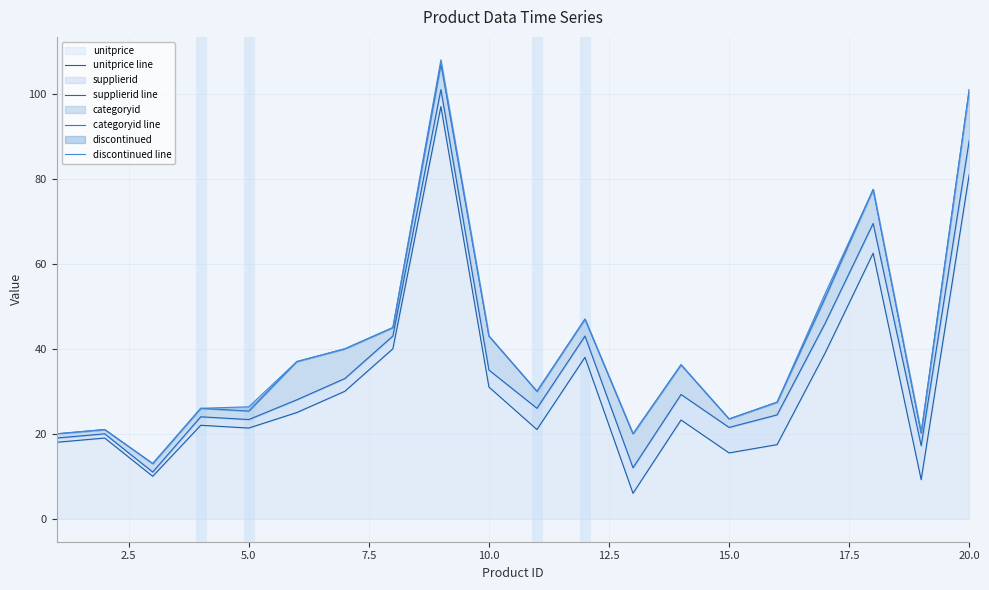

The unitprice series shows 17.5 at 10.0. True or false?

False